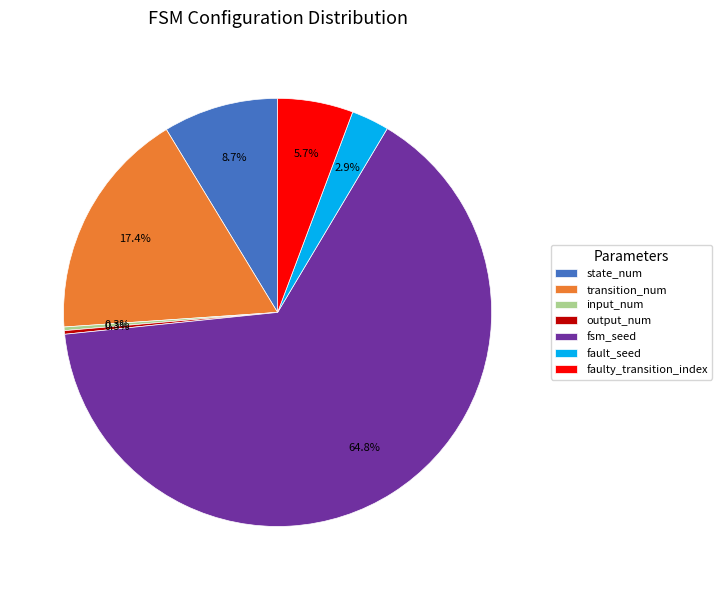

Which category has the biggest portion of the pie?

fsm_seed